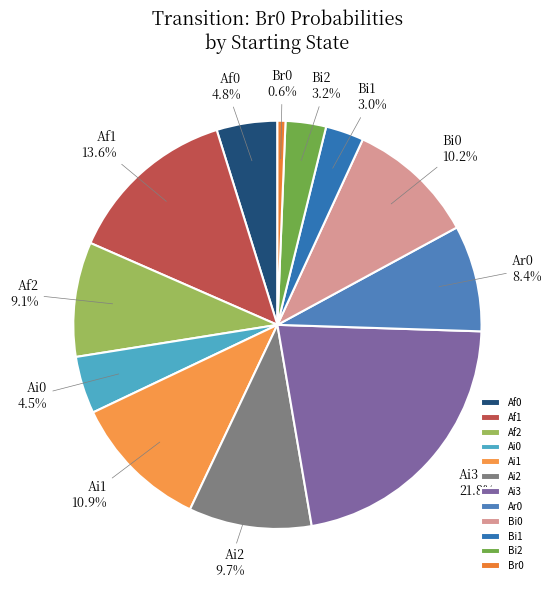

Approximately how many times larger is the value at Ai1 compared to Af2?

1.2